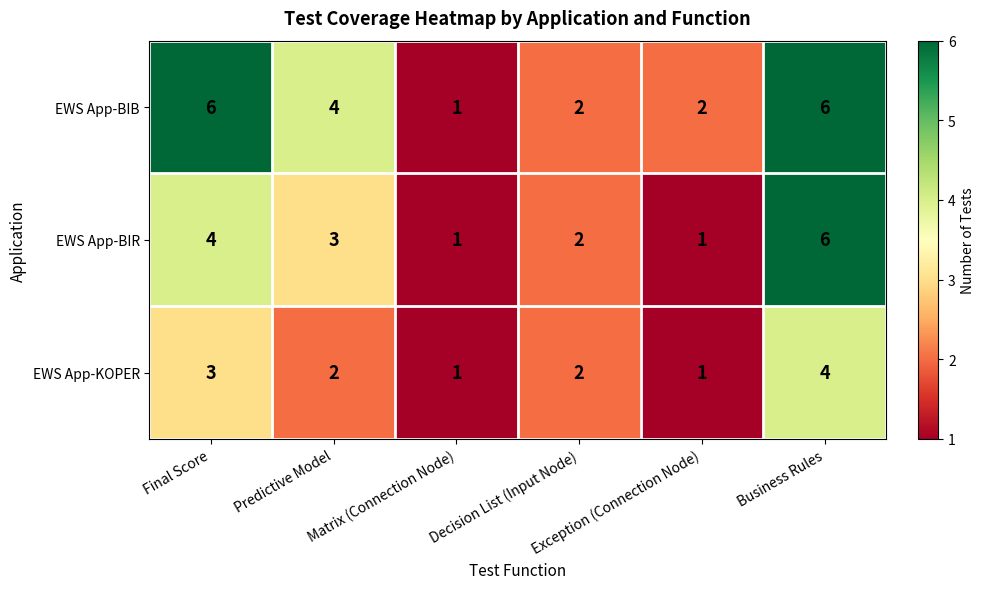

What is the maximum value shown in the chart?

6